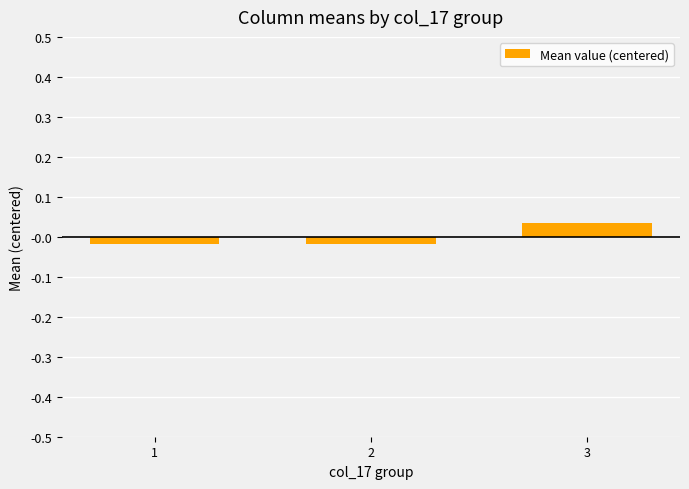

Are the bars horizontal?

No